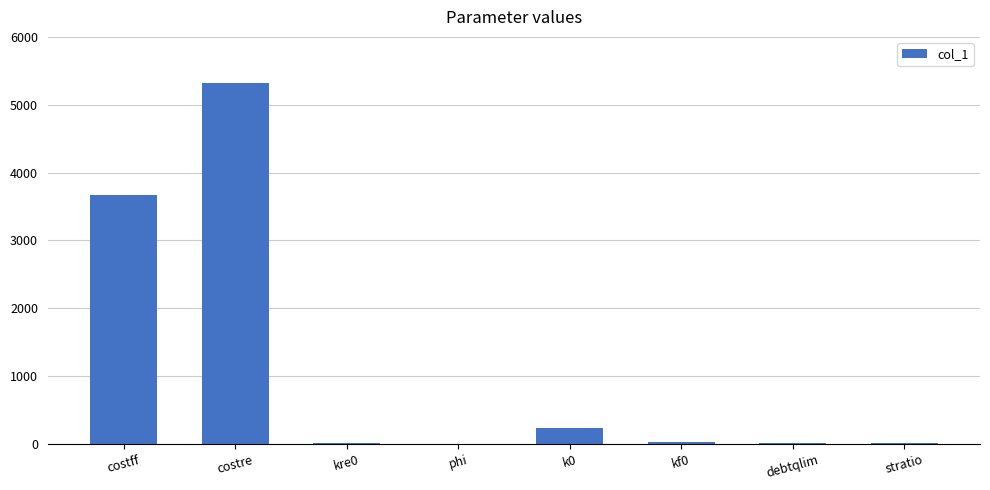

What is the greatest value displayed?

5316.0